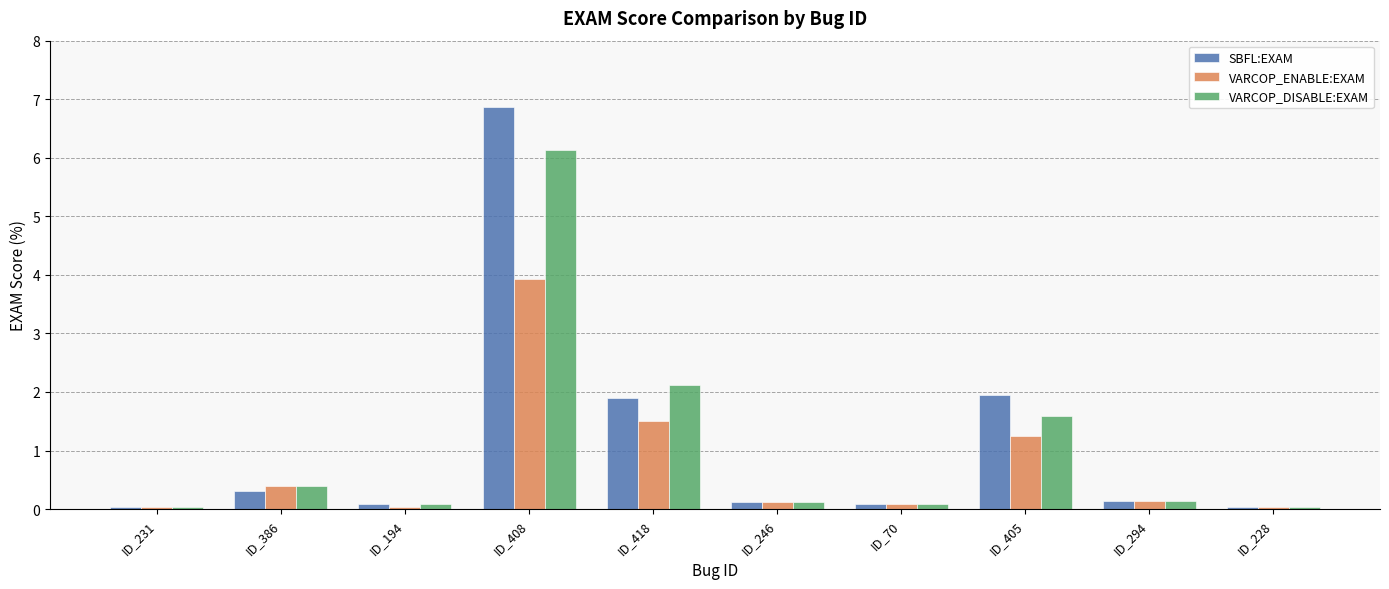

What position from the right is ID_418?

6